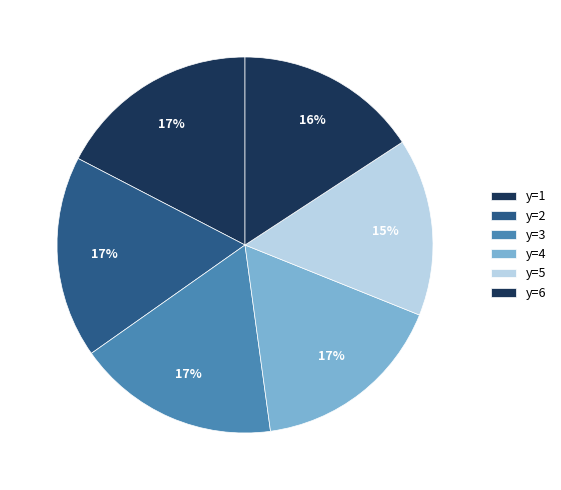

Count the number of slices in the pie.

6